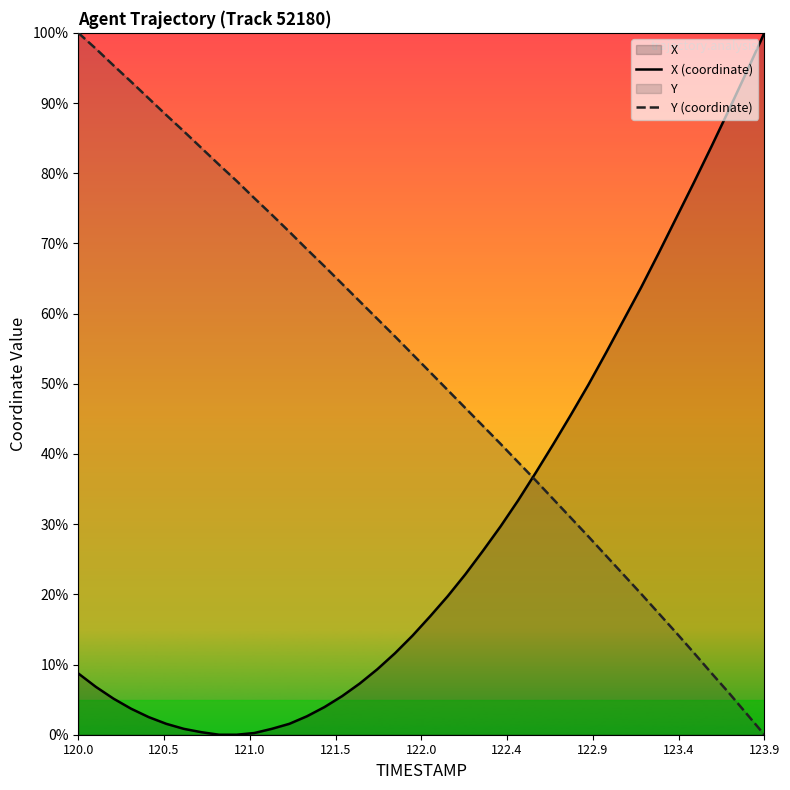

What are all the series names shown in the legend?

X (coordinate), Y (coordinate)